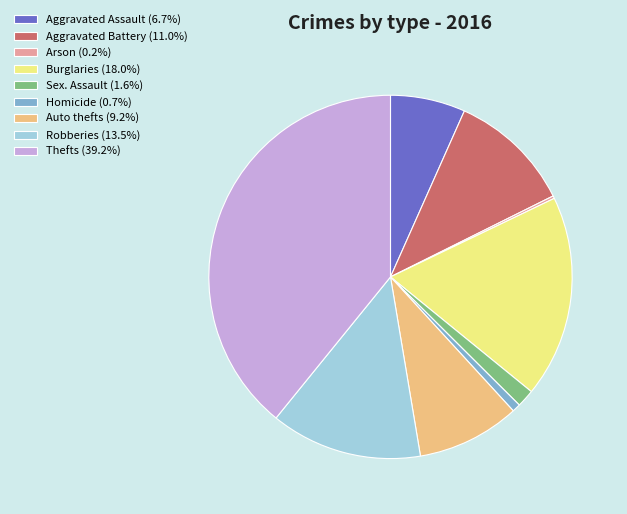

What is the ratio of the value at Thefts (39.2%) to the value at Aggravated Battery (11.0%)?

3.6